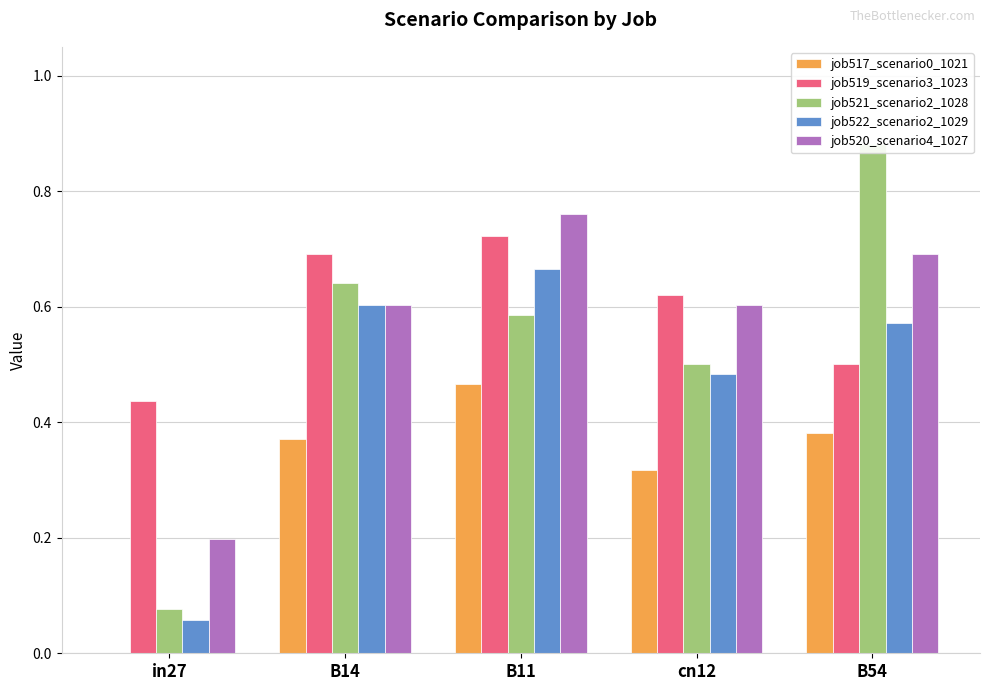

What position from the right is B54?

1